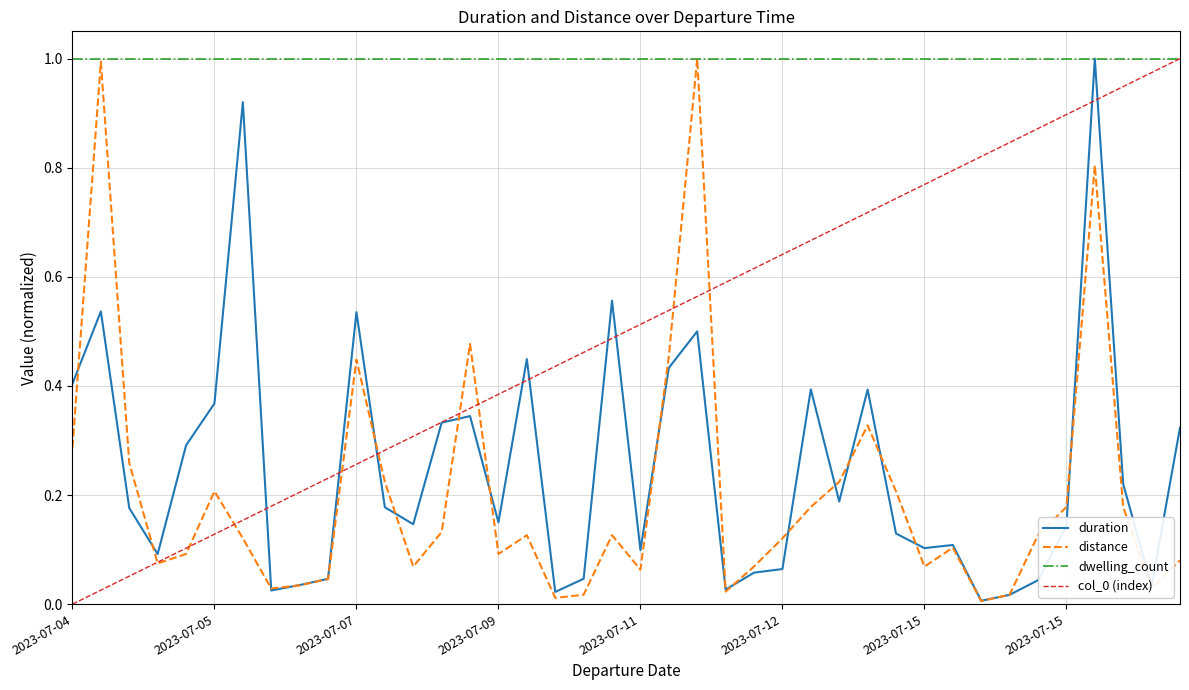

Which series has the largest total across all categories?

dwelling_count